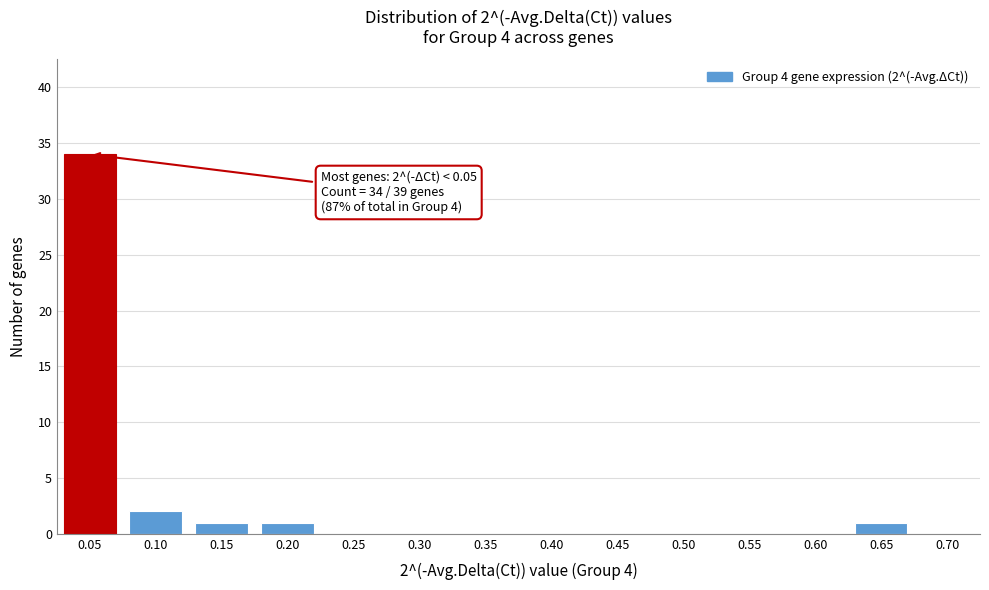

Reading left to right, list all the values displayed in this chart.

0.05=34	0.10=2	0.15=1	0.20=1	0.25=0	0.30=0	0.35=0	0.40=0	0.45=0	0.50=0	0.55=0	0.60=0	0.65=1	0.70=0